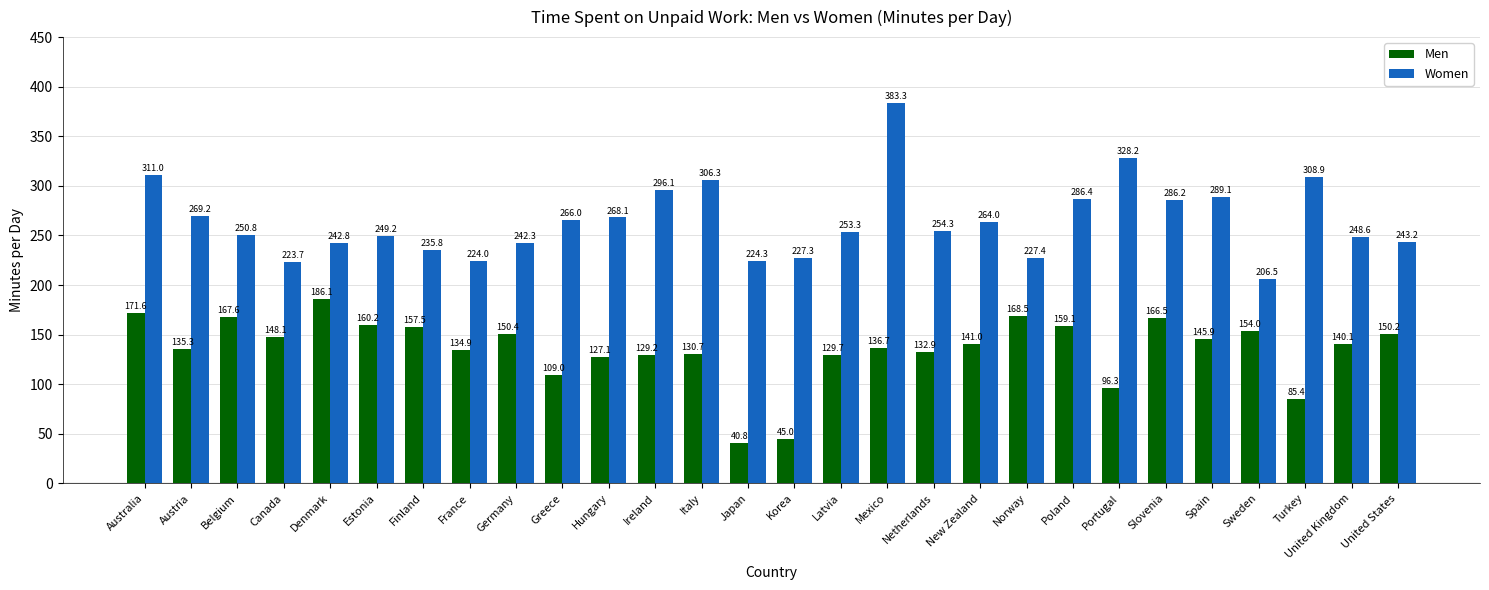

What is the value of the Women bar at the 13th from the left?

306.3